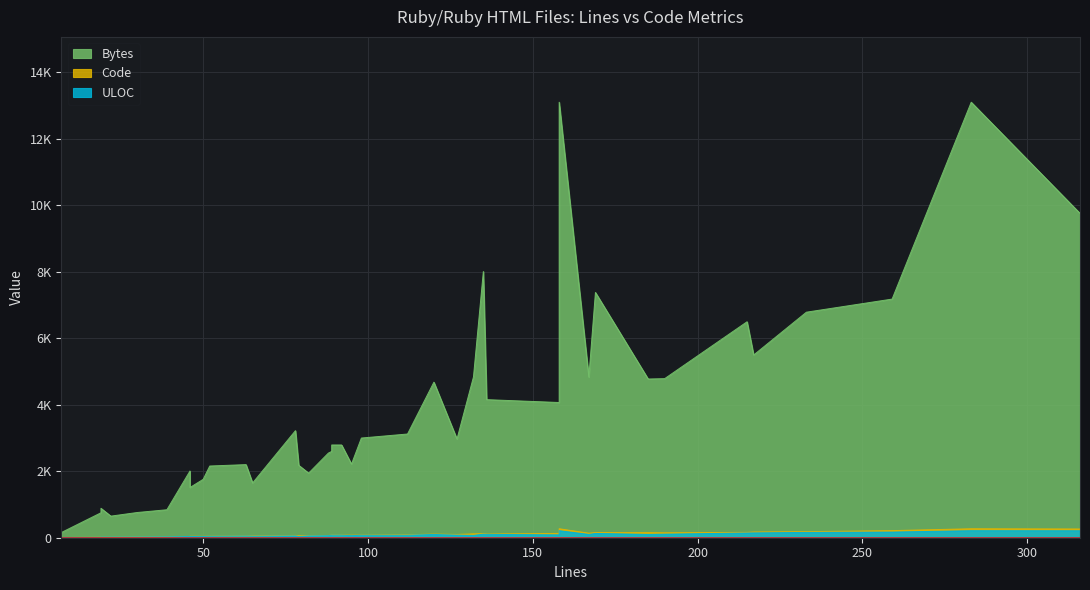

True or false: Code has more than 1 points higher than both neighbors.

True